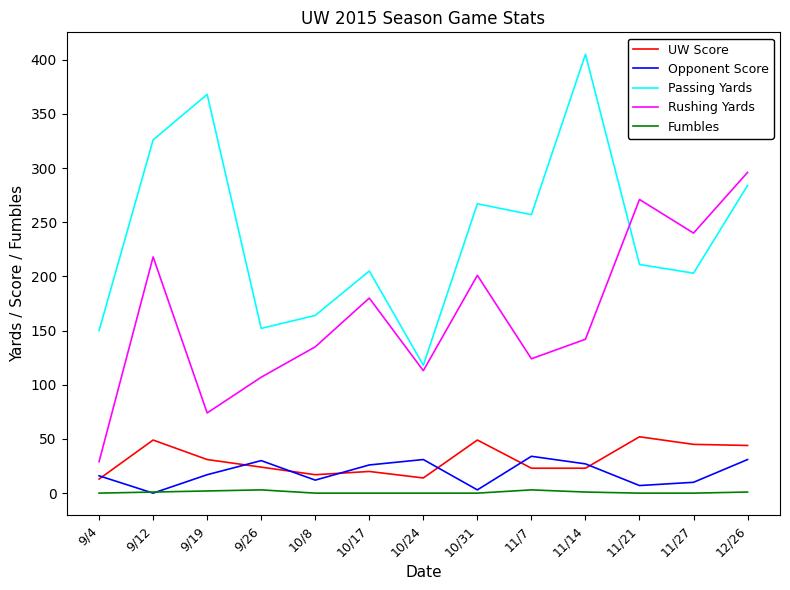

The value of Fumbles at 10/17 is 0. True or false?

True